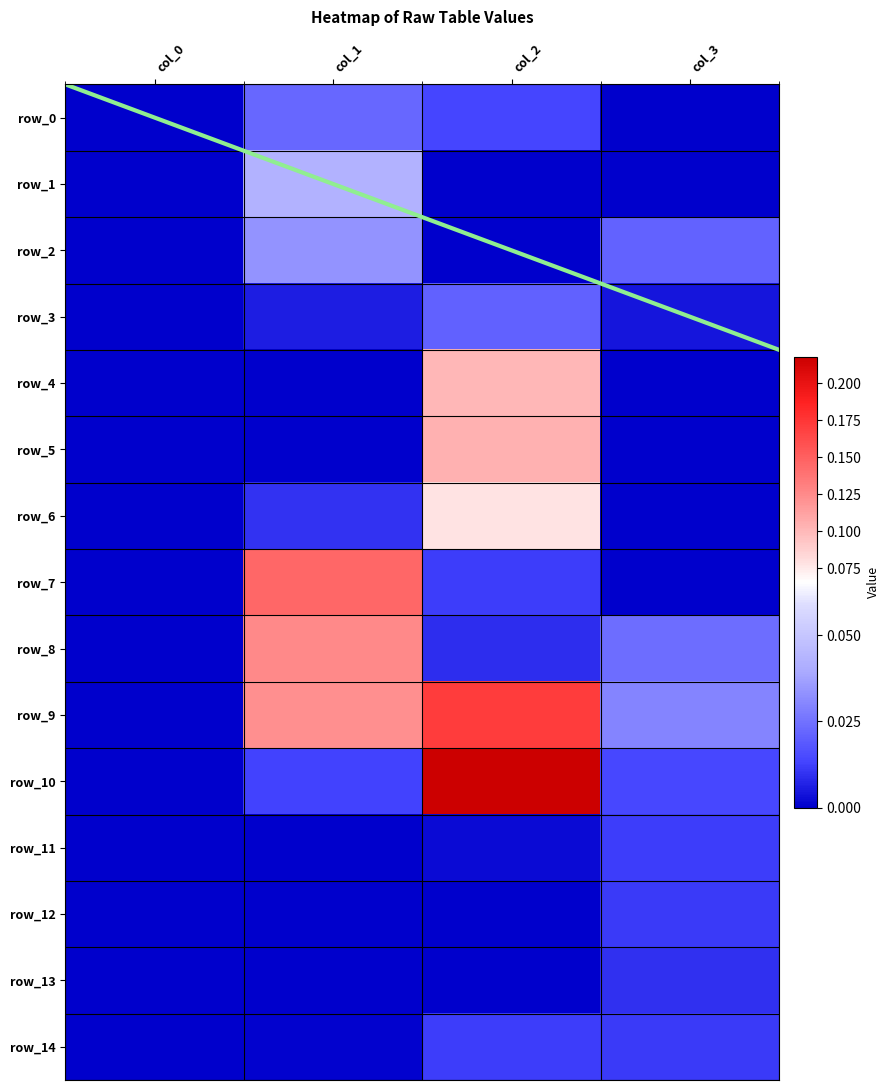

List the labels in order of row_2 value, largest first.

col_1, col_3, col_2, col_0